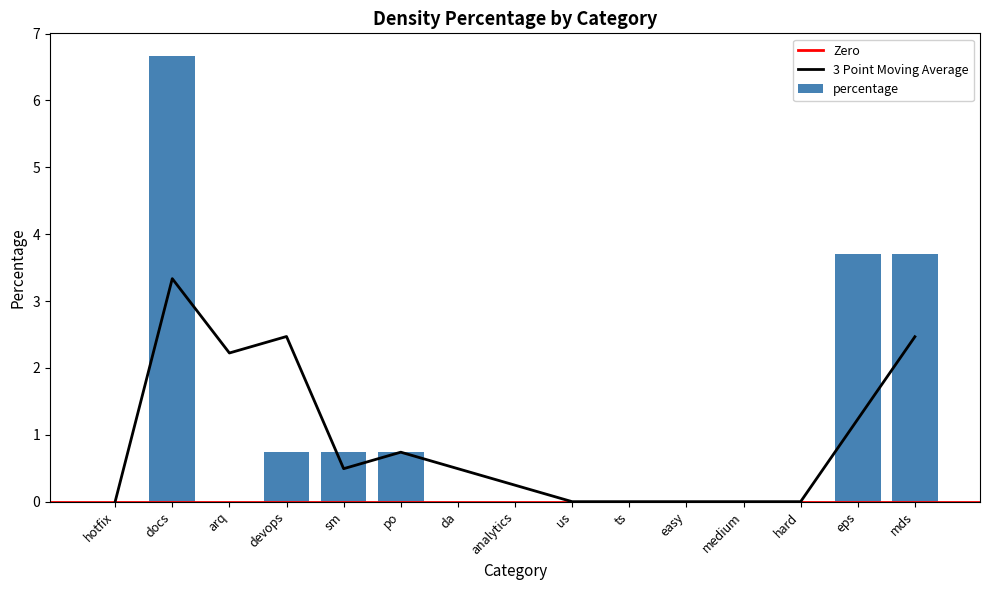

Does the chart contain any negative values?

No